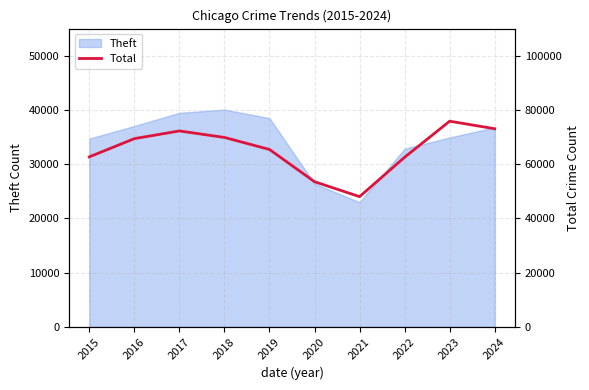

Rank the categories by value from highest to lowest.

2023, 2024, 2017, 2018, 2016, 2019, 2015, 2022, 2020, 2021